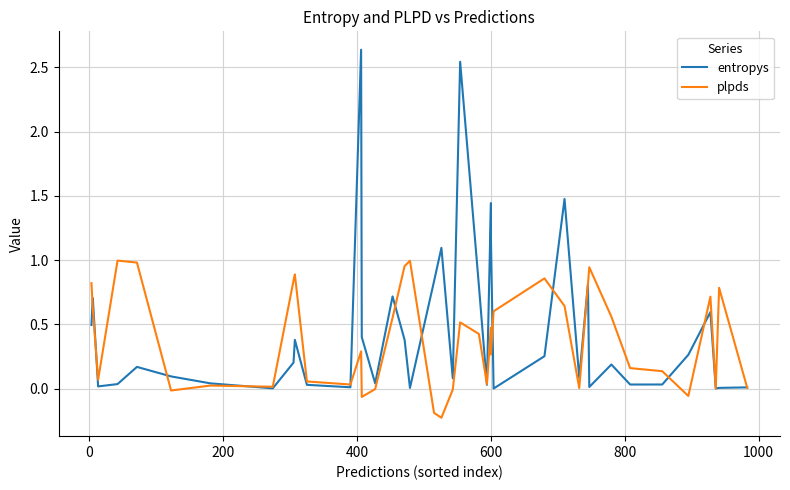

How many times do plpds and entropys cross each other?

15